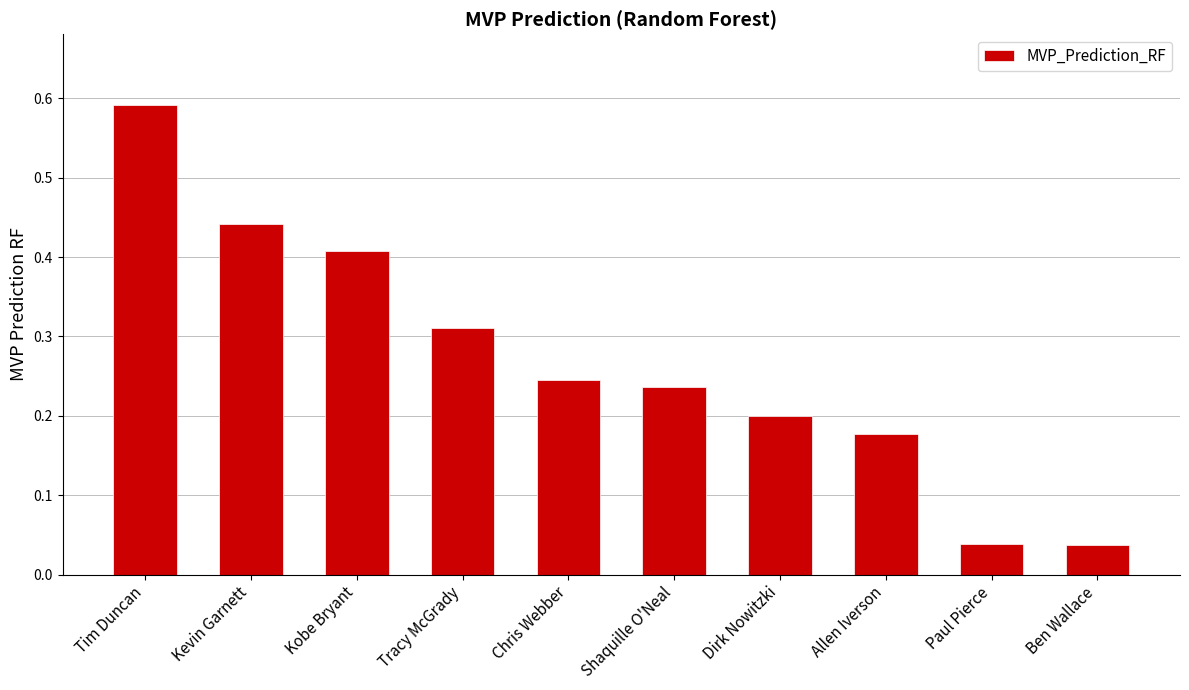

What is the sum of the values at Kevin Garnett and Ben Wallace?

0.5